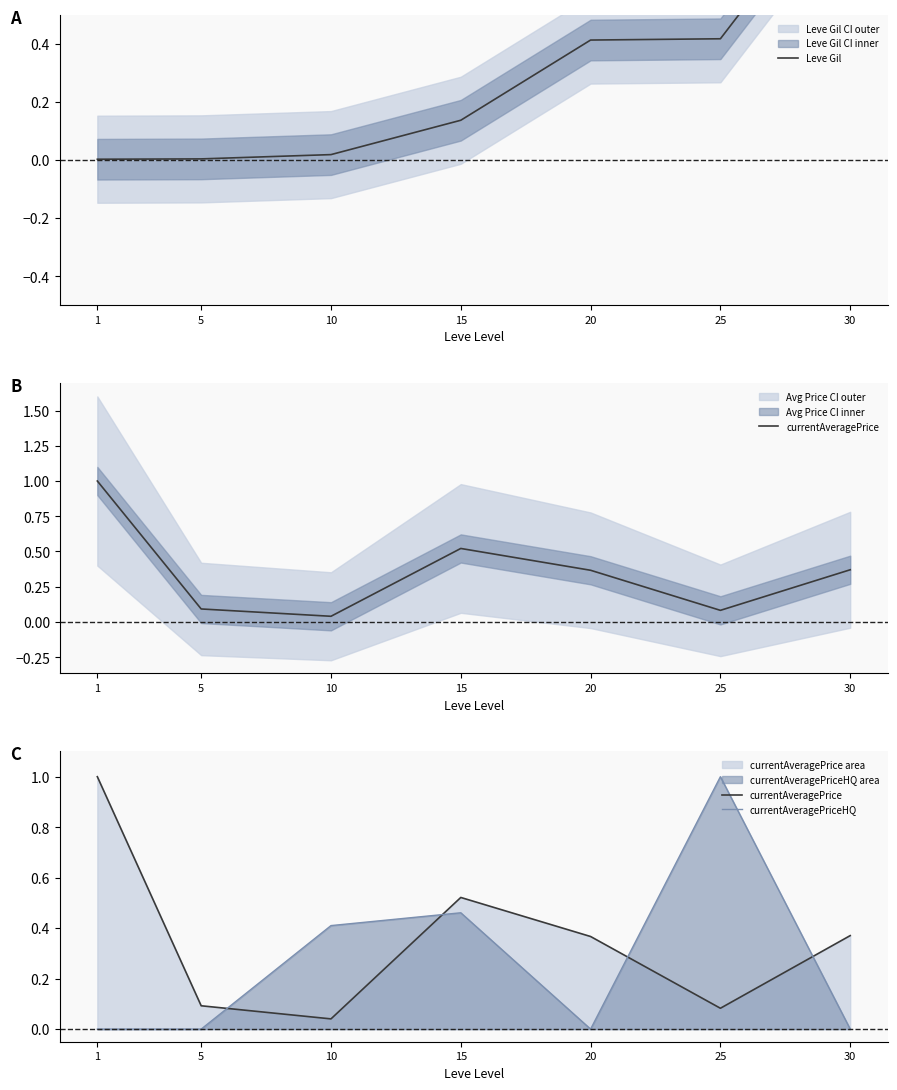

Which series has the widest spread of values?

currentAveragePriceHQ